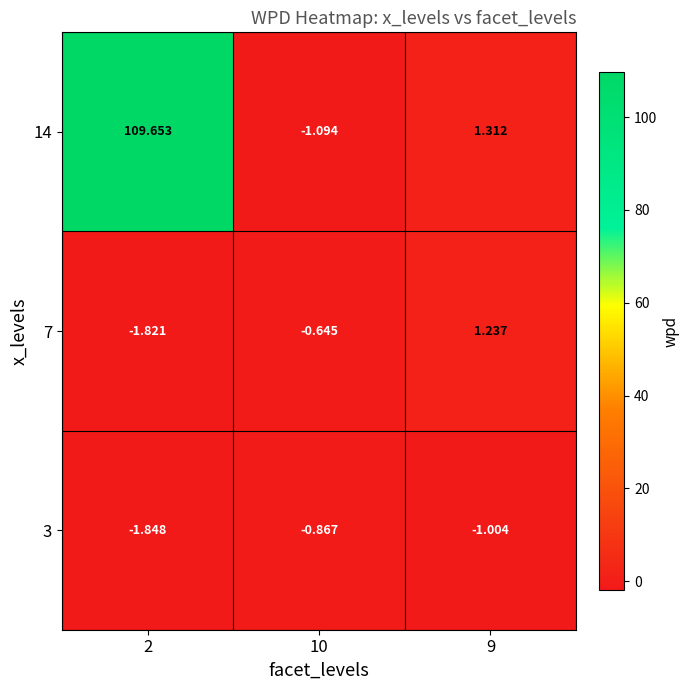

What is the difference between the highest and lowest values at 2?

111.5